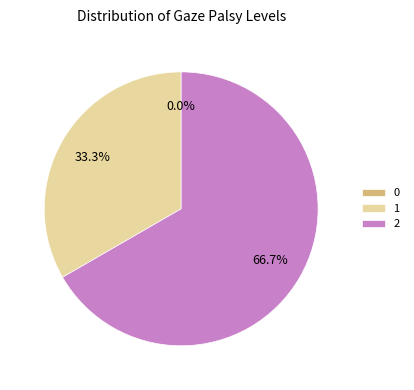

To the nearest percent, what is the combined percentage of 0 and 1?

33%